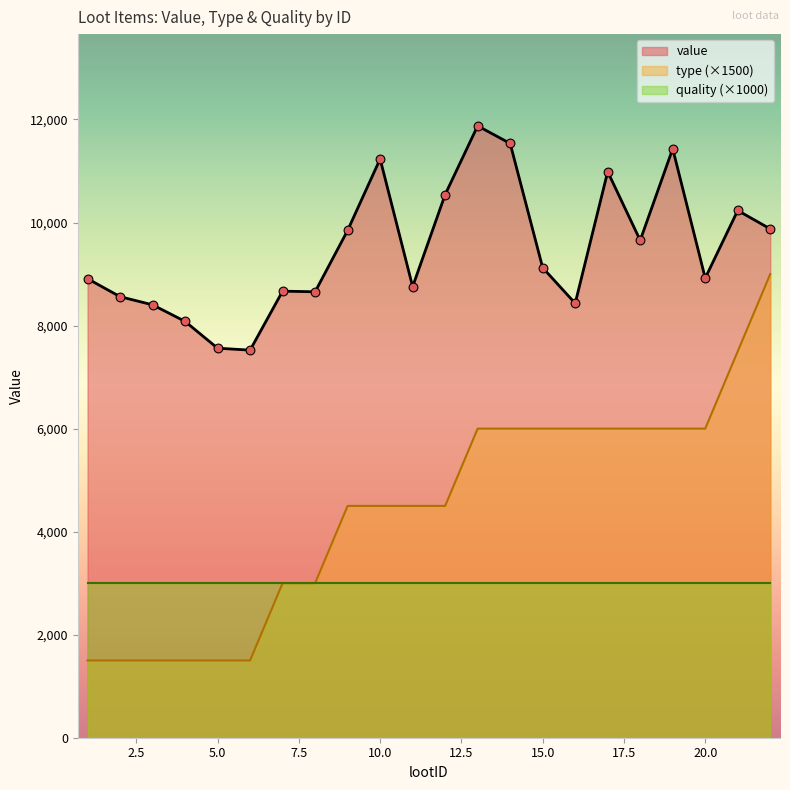

Which series has the largest Y range (max minus min)?

type